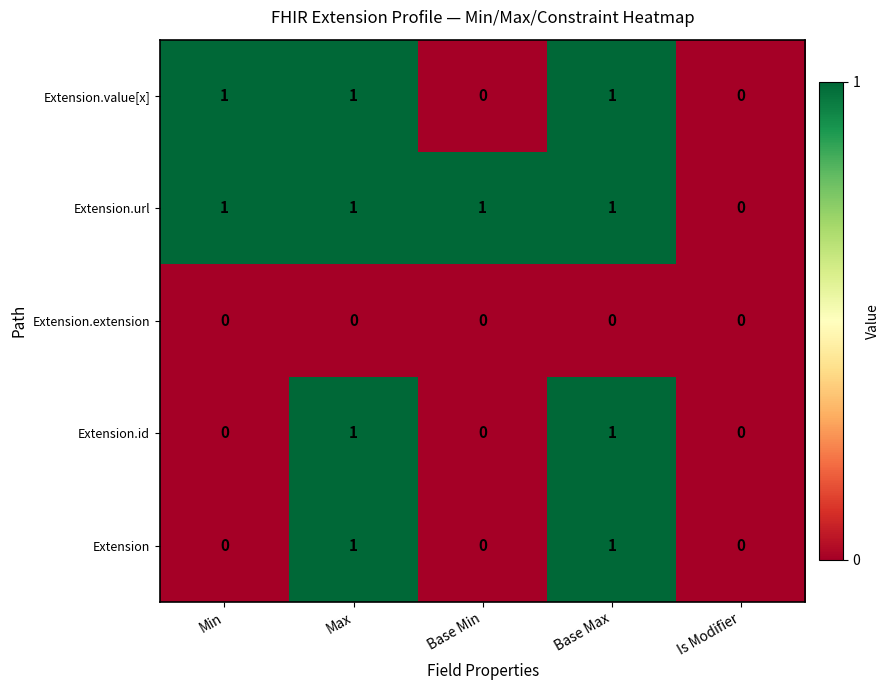

The value of Extension.extension at Min is 0. True or false?

True